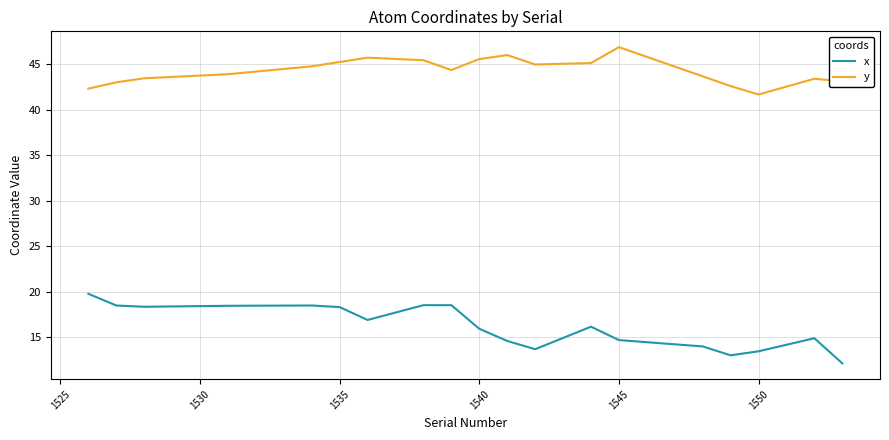

What is the difference between the maximum and minimum values in the x series?

7.6